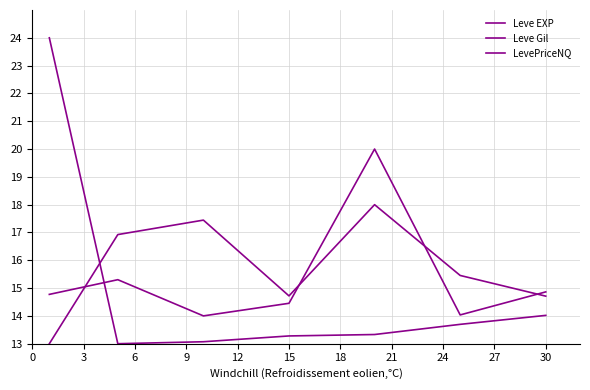

Does the chart display data point markers on the line(s)?

No